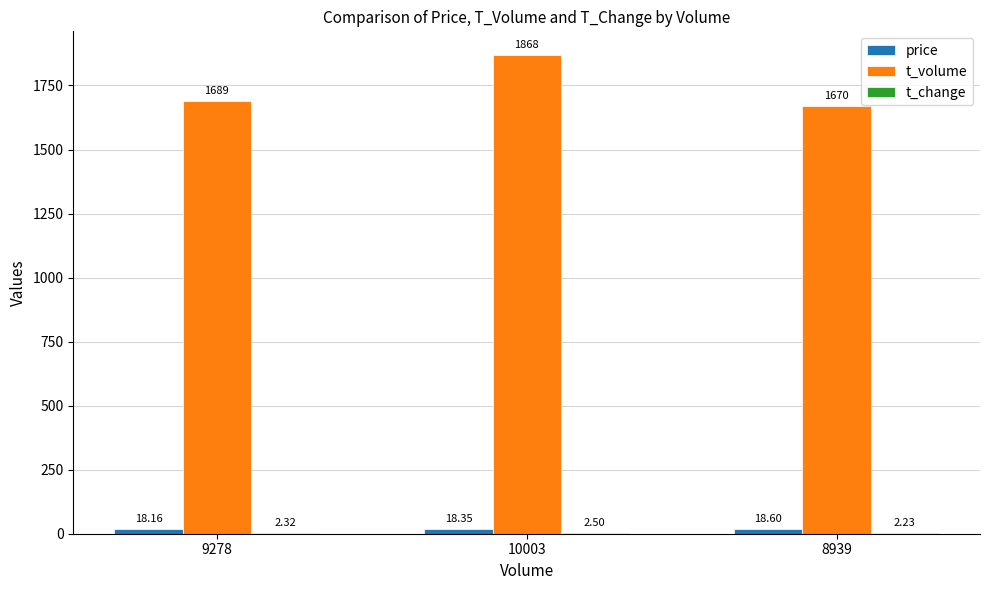

How many categories are shown in the chart?

3